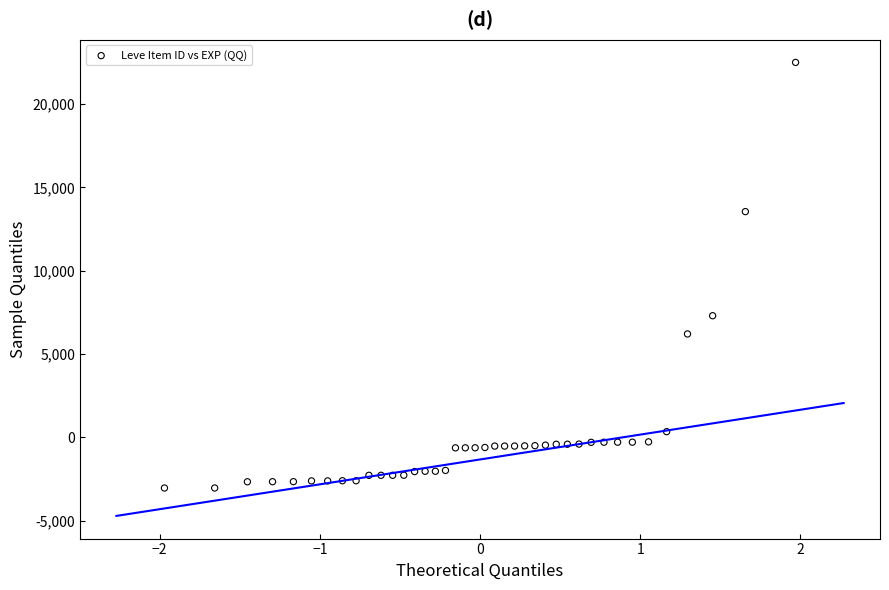

What Y value in the scatter plot is closest to 9727?

7298.0